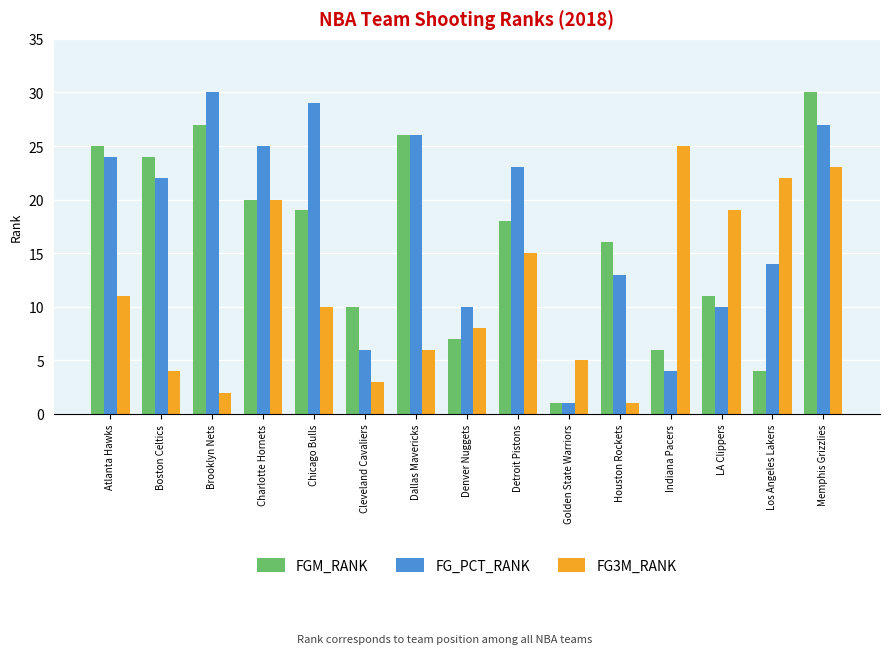

What is the value of the FGM_RANK bar at the 7th from the left?

26